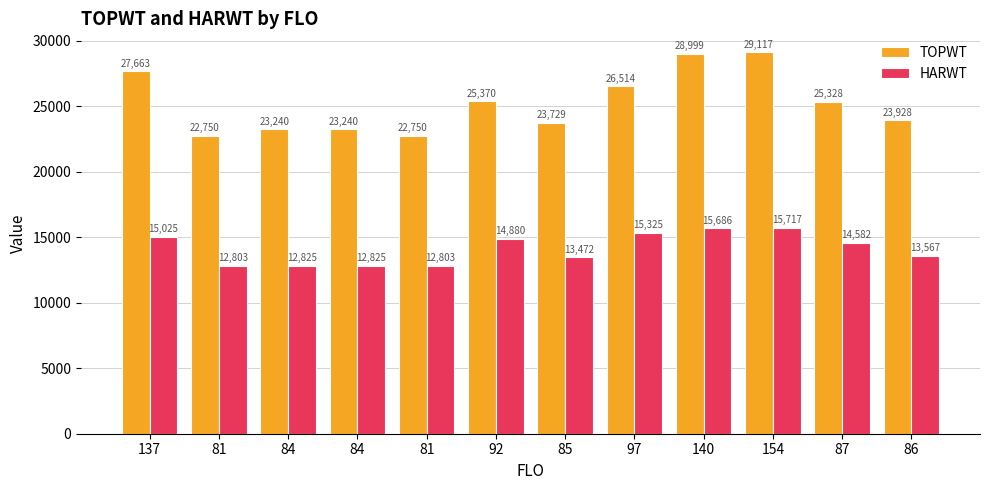

Where does the TOPWT series first go above 25328?

137